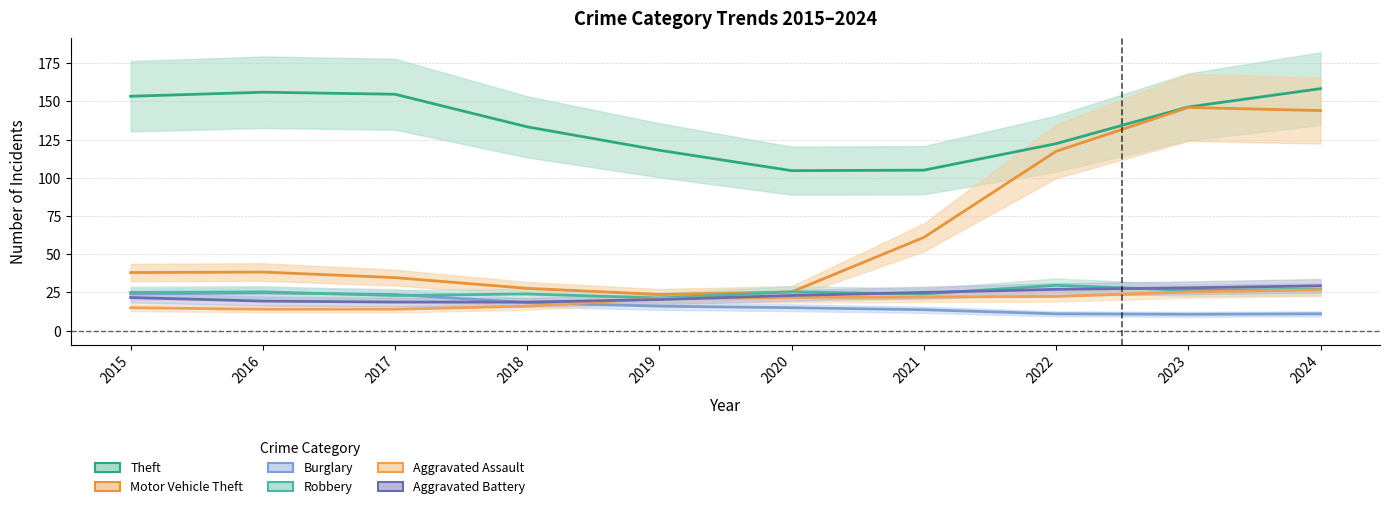

At which label does Theft first exceed 146?

2015